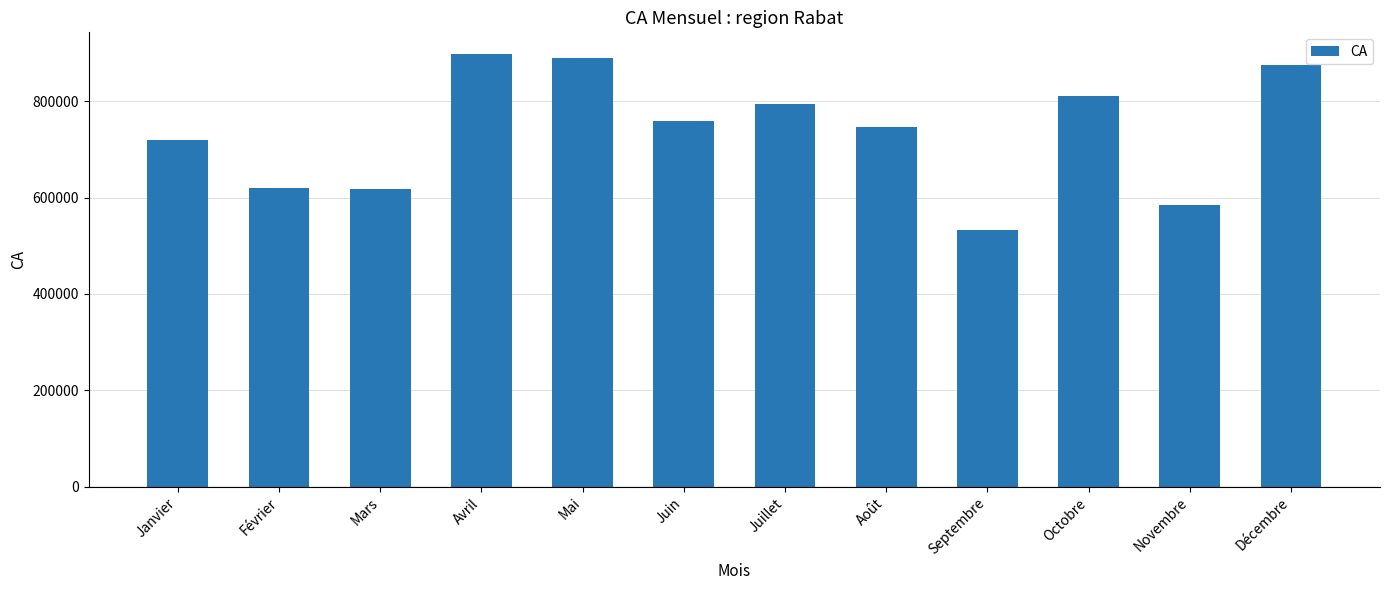

What is the difference between the maximum and second lowest values?

313617.7